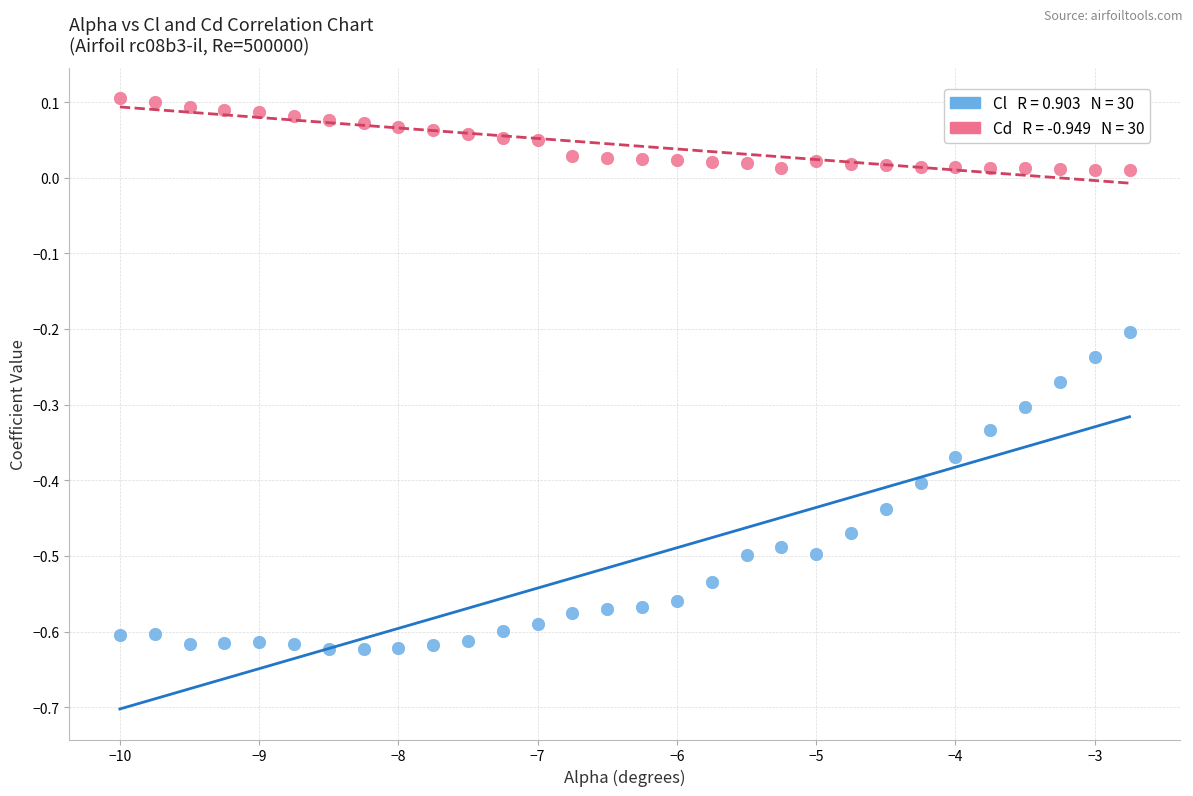

Across all data points, what is the range of Y values (max minus min)?

0.7